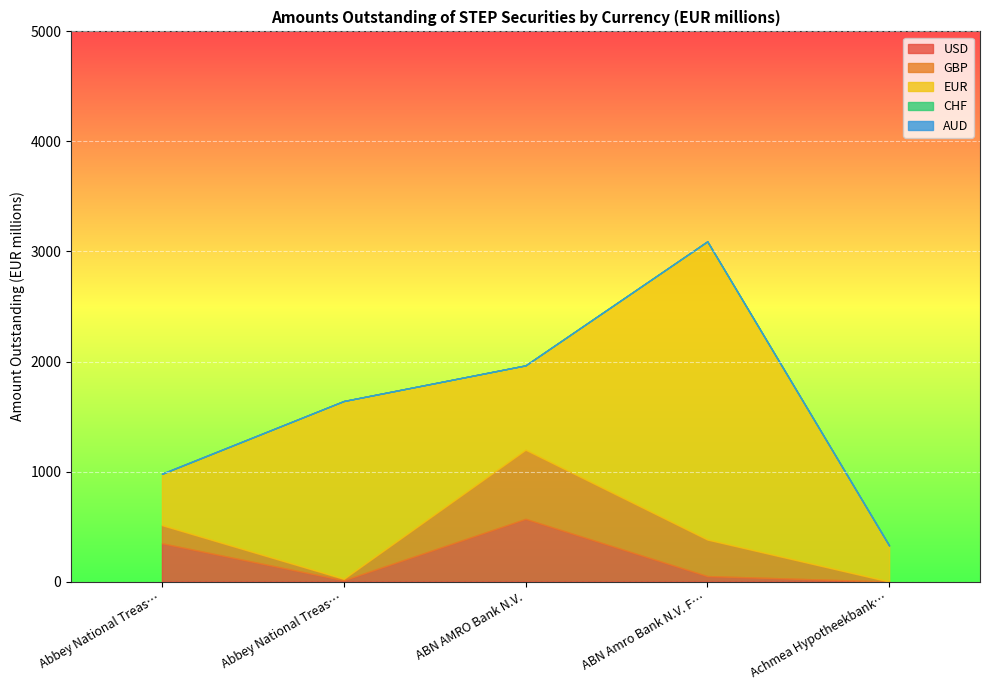

At which category does the chart reach its minimum across all series?

Achmea Hypotheekbank NV